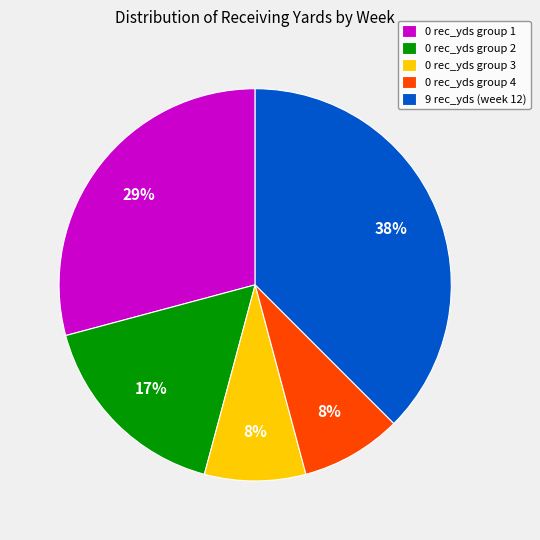

To the nearest percent, what is the average slice percentage?

20%